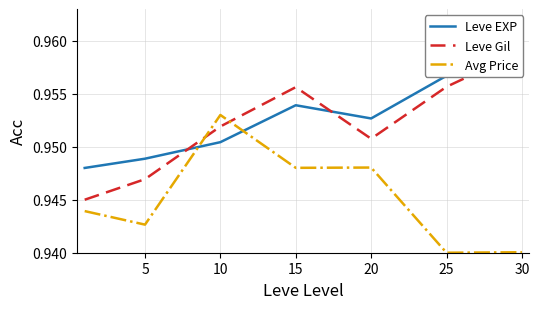

Which category has the highest value in the Avg Price series?

10